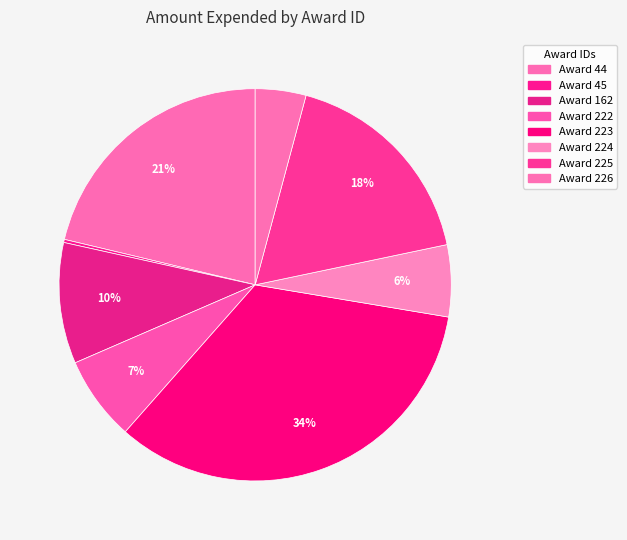

Rank the categories by value from lowest to highest.

45, 226, 224, 222, 162, 225, 44, 223